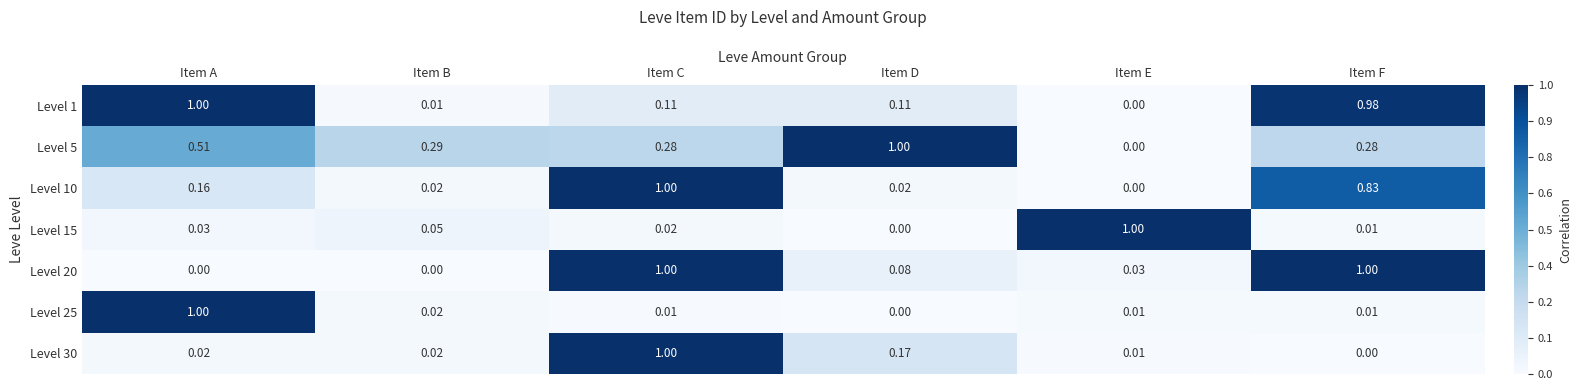

List the labels in order of Level 15 value, largest first.

Item E, Item B, Item A, Item C, Item F, Item D